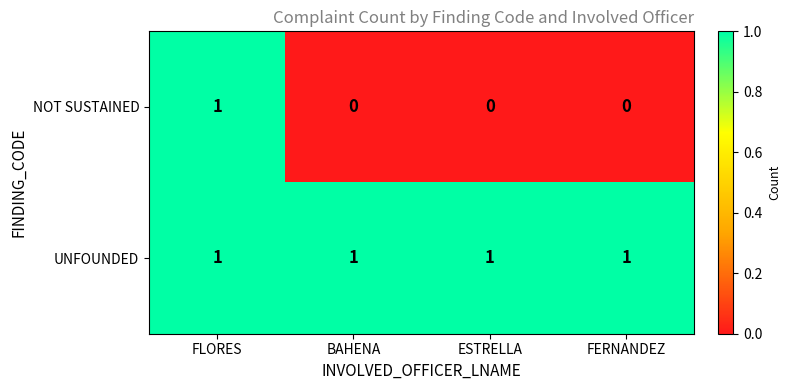

Rank the series by their average value, from highest to lowest.

UNFOUNDED, NOT SUSTAINED